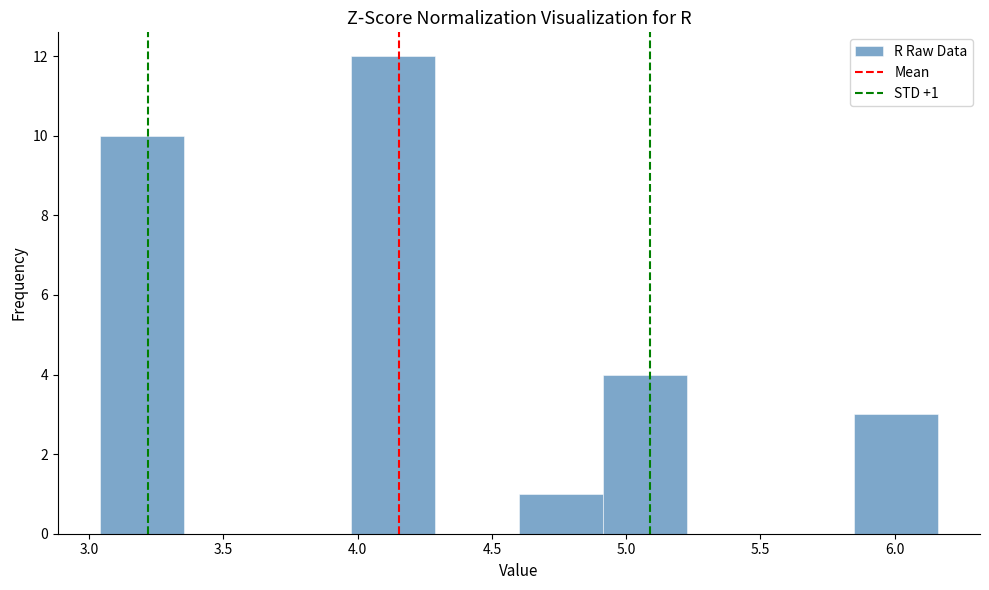

Which range on the x-axis has the tallest bar?

4.00 to 4.30